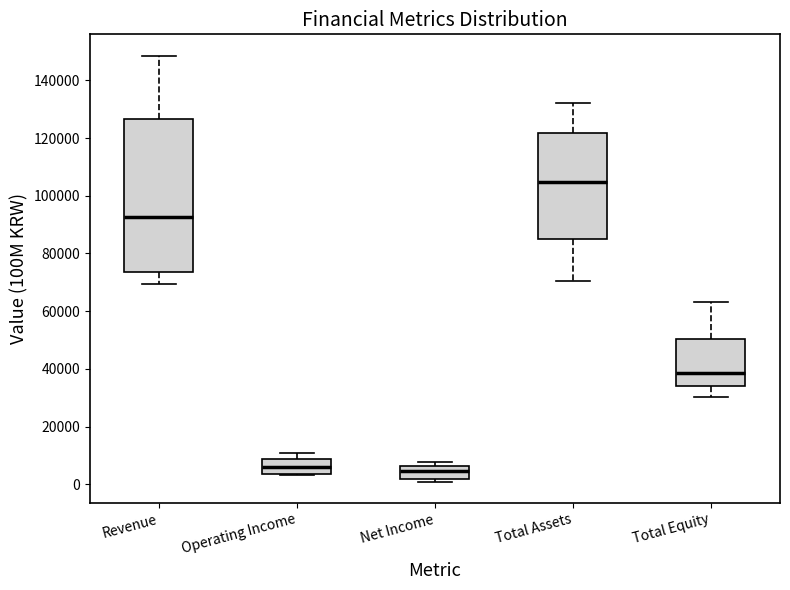

Where does the median line of the box for Total Equity sit on the y-axis? The values are not printed on the chart, so give them approximately, as read against the axis.

38000